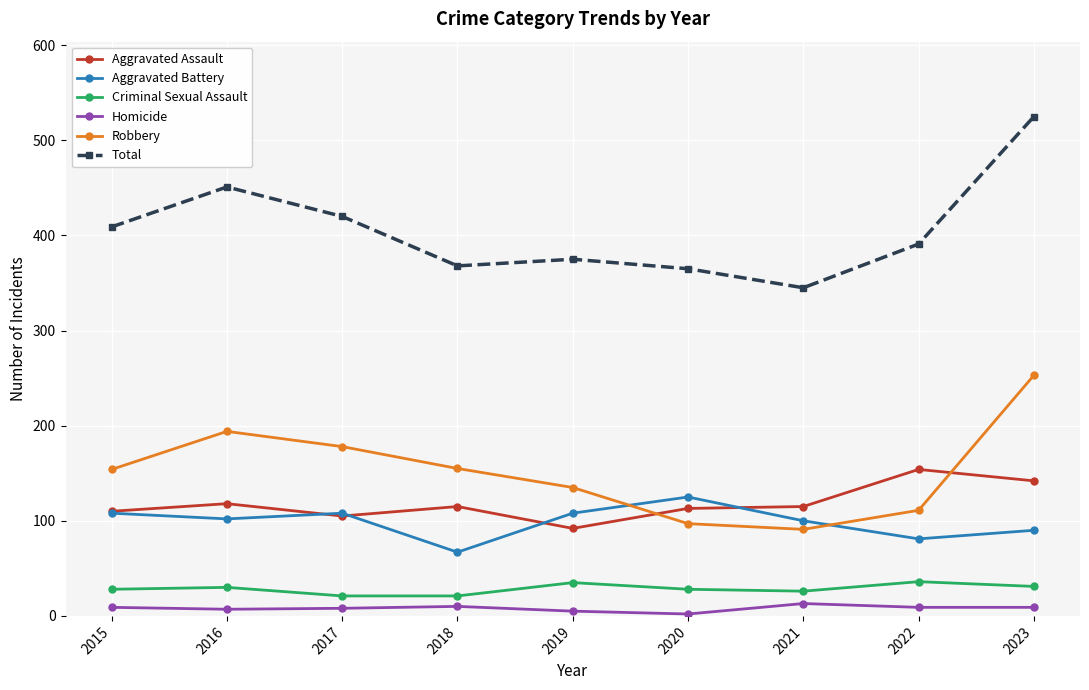

How many interior local valleys does the Total series have?

2